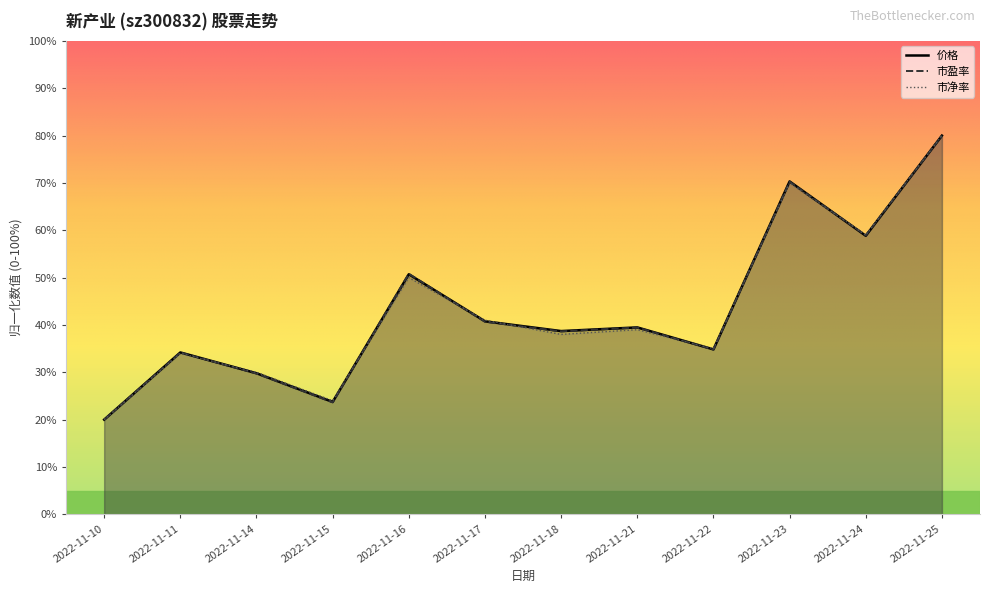

At 2022-11-16, list the series in order from largest to smallest.

市盈率, 价格, 市净率